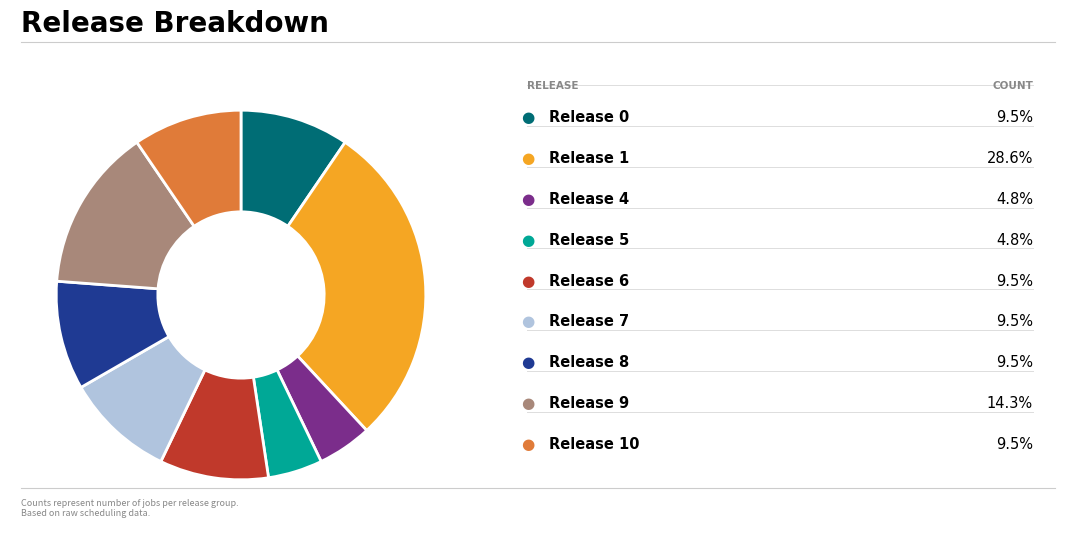

Is there any slice that represents more than half of the pie?

No